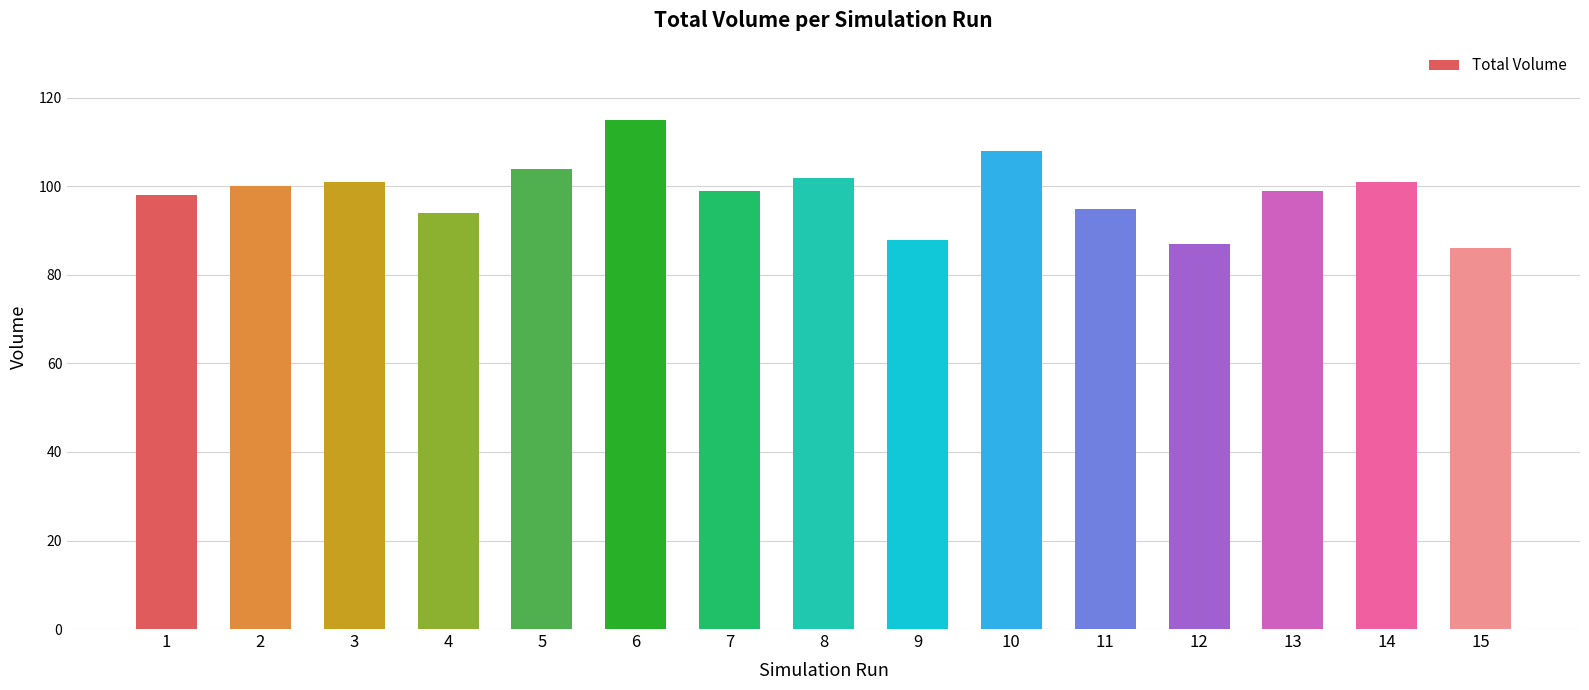

Reading left to right, what are all the values shown in this chart?

1=98	2=100	3=101	4=94	5=104	6=115	7=99	8=102	9=88	10=108	11=95	12=87	13=99	14=101	15=86